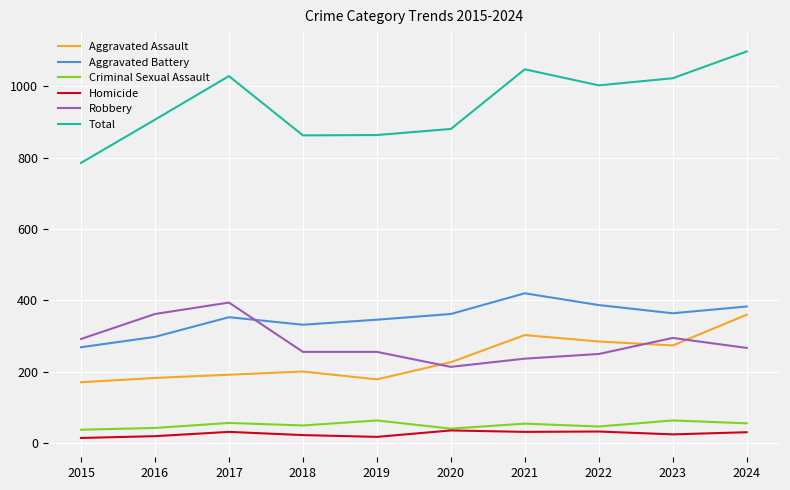

Is this an area chart (filled region under the line)?

No